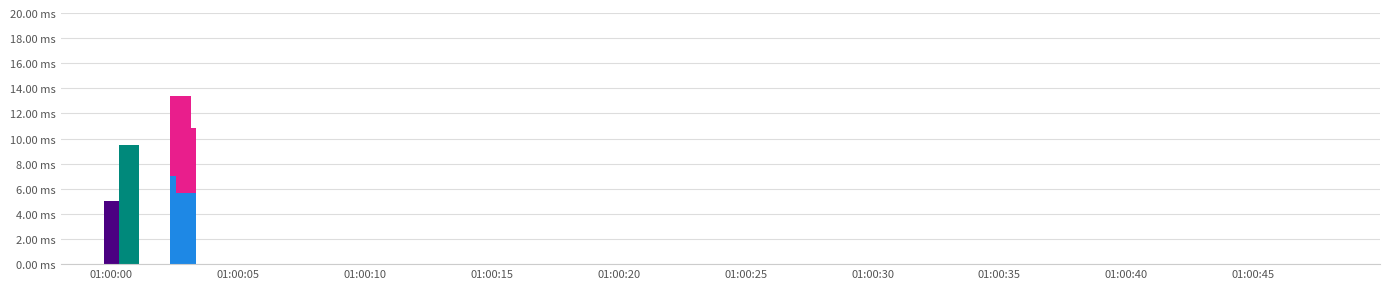

The chart shows a value of 6.7 at 7. True or false?

False